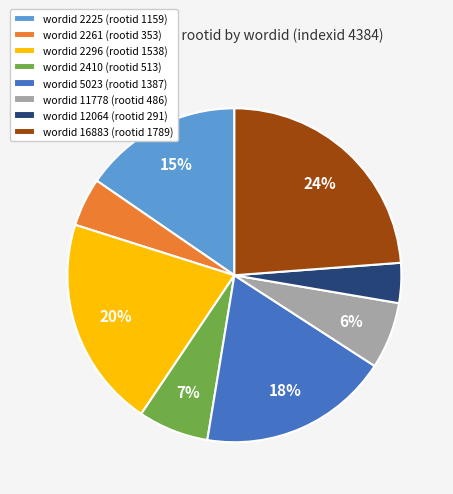

Combined, do wordid 2410 (rootid 513) and wordid 5023 (rootid 1387) account for over 50%?

No